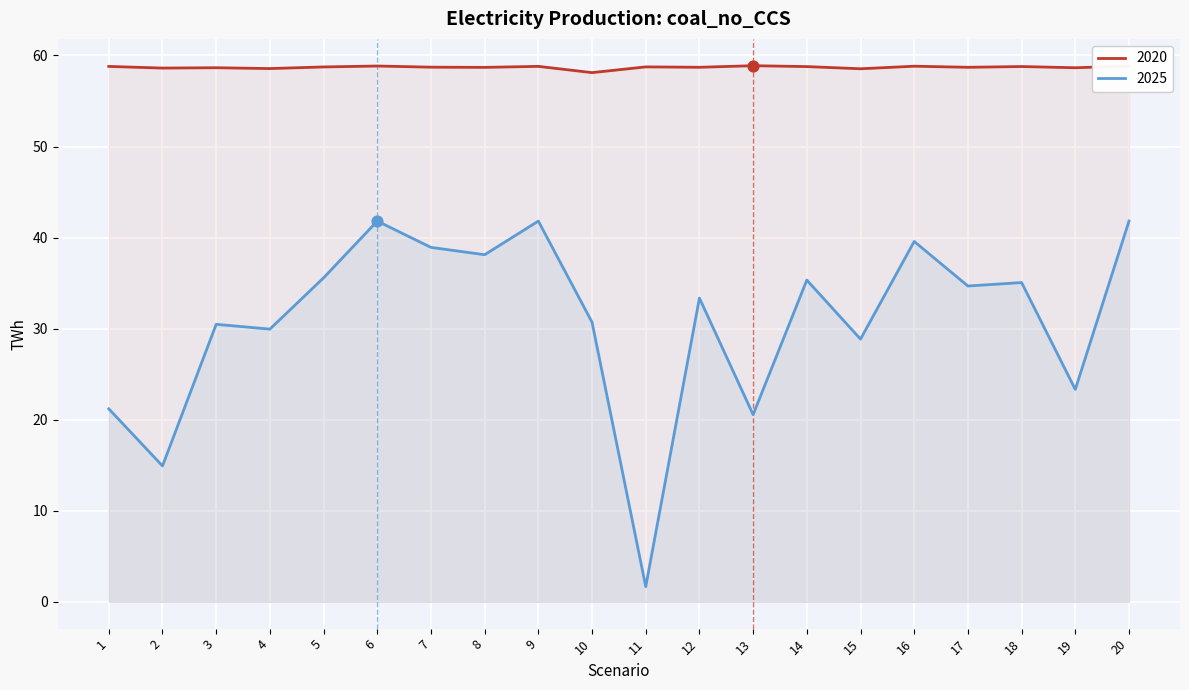

At how many categories does at least one series exceed 47?

20